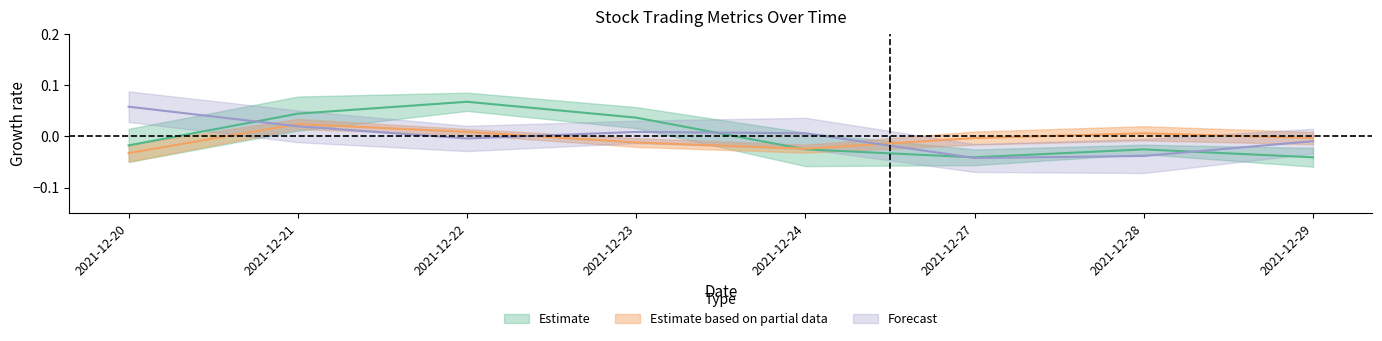

Where is change_rate nearest to the value 0?

2021-12-27